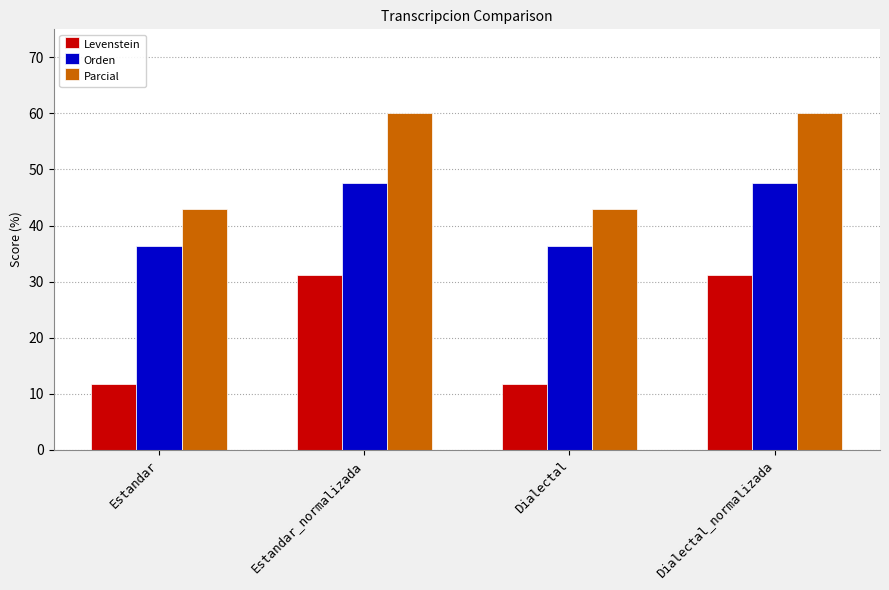

Which series has the largest total across all categories?

Parcial